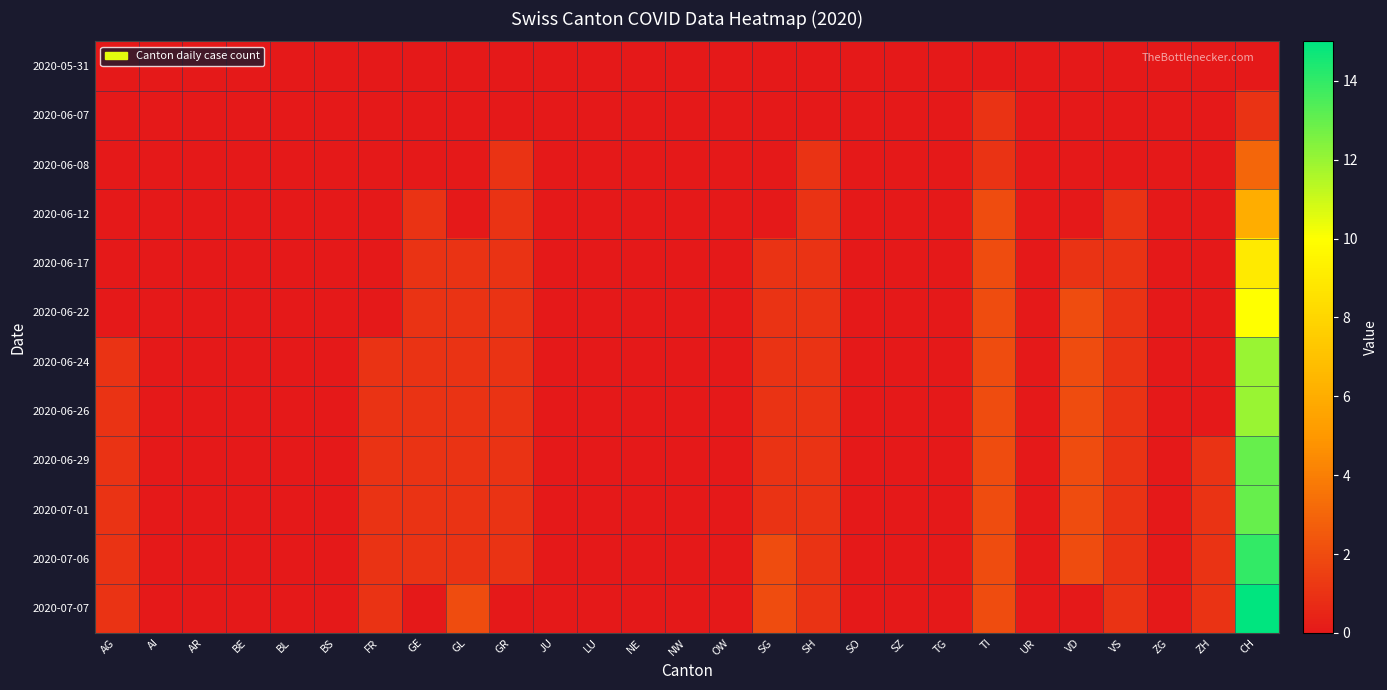

At how many categories does at least one series exceed 14?

1